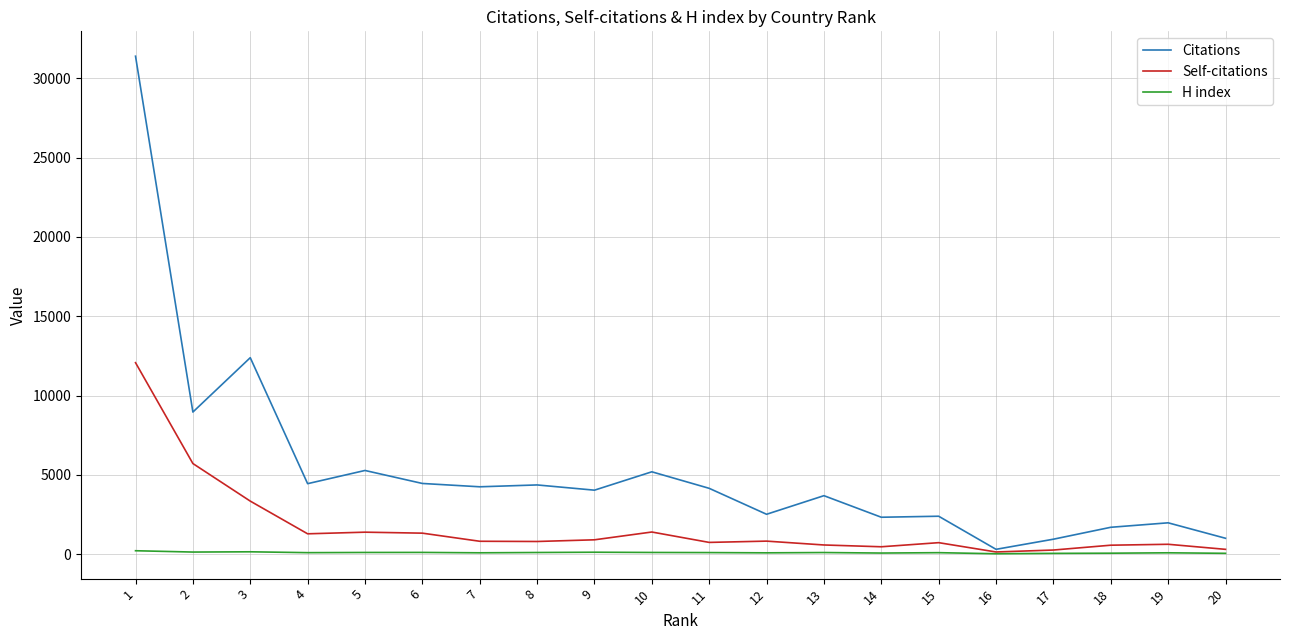

What is the difference between the highest and lowest values at 19?

1890